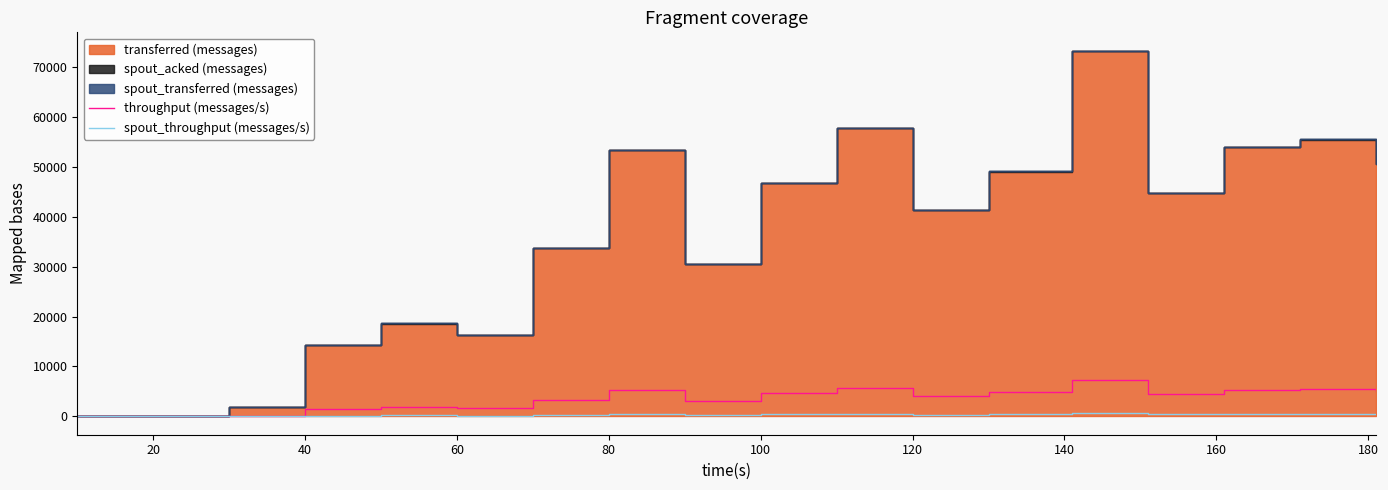

Does the chart have visible grid lines?

No